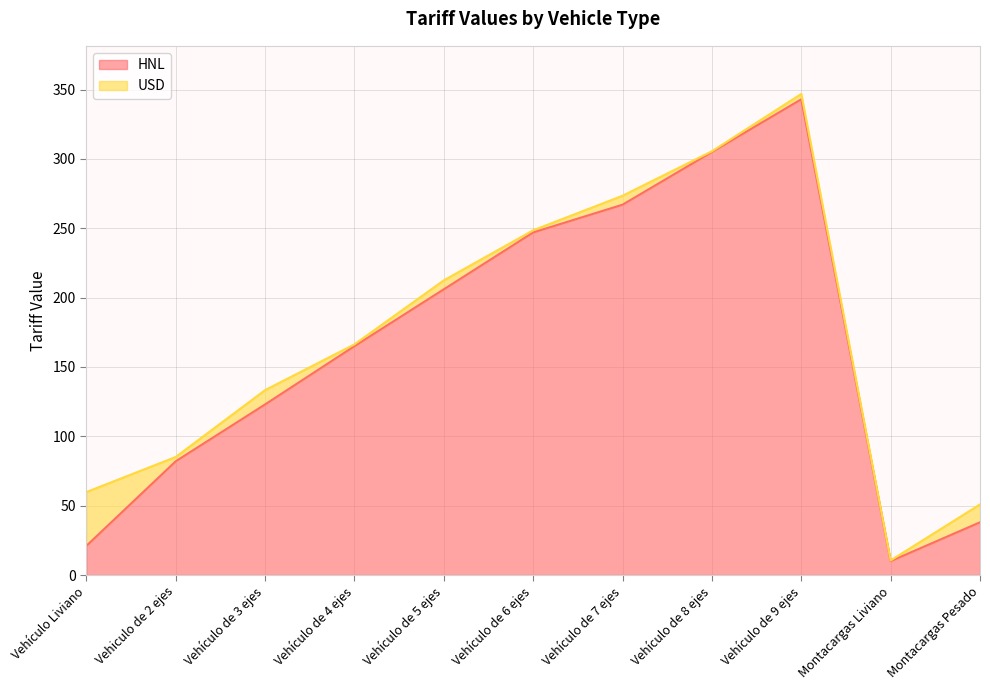

What position from the left is Vehículo Liviano?

1